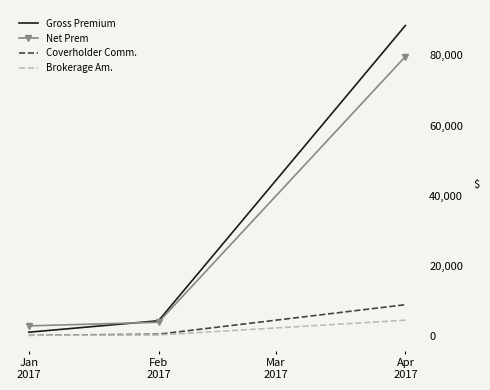

Where does the Net Prem series first go above 3841?

Feb
2017